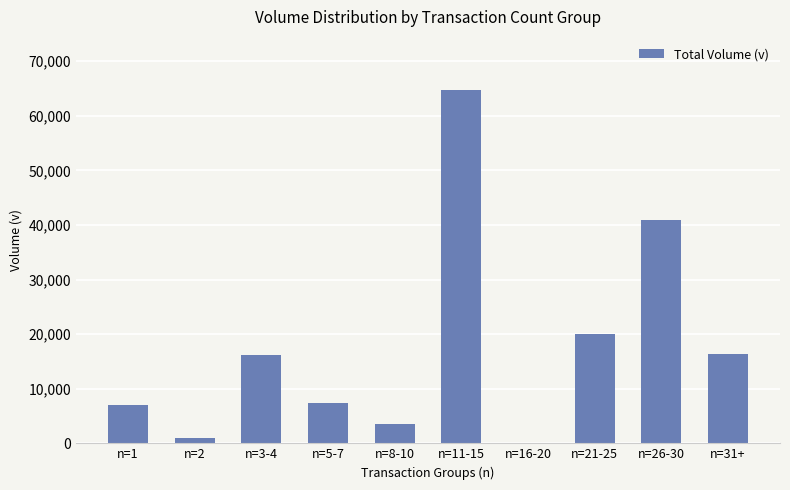

What is the change in value from n=1 to n=16-20?

-7047